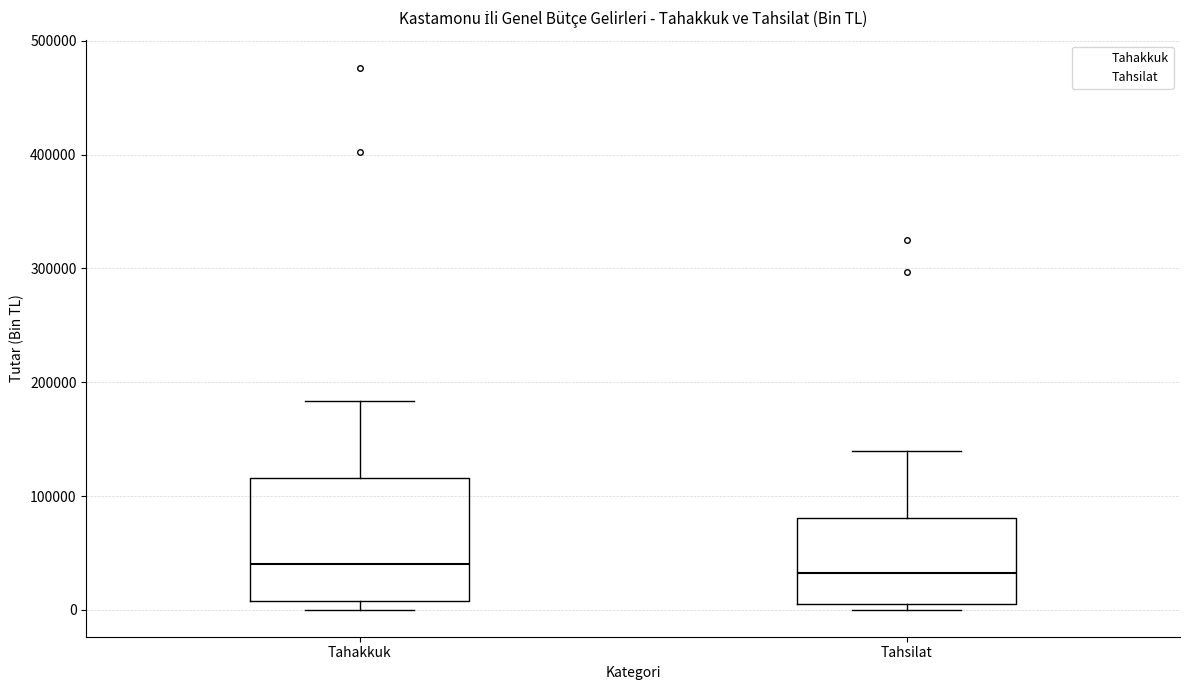

Comparing the boxes themselves (not the whiskers), which one is the tallest?

Tahakkuk